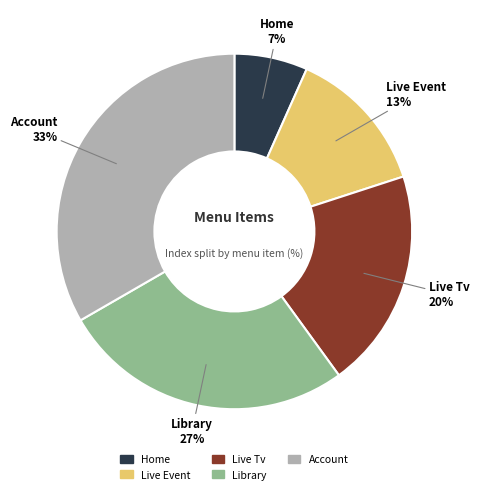

How many slices are in this pie chart?

5